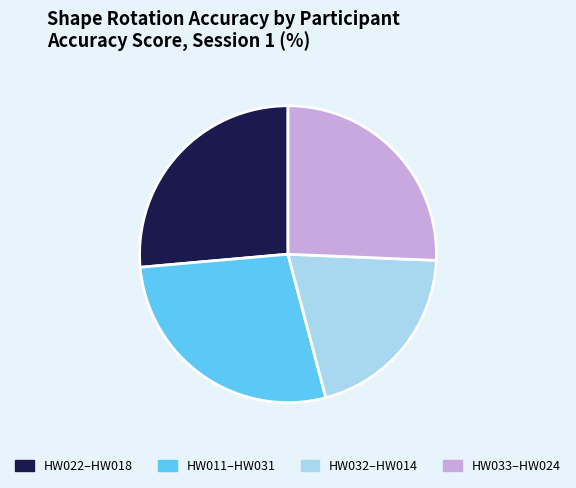

What is the ratio of the value at HW011–HW031 to the value at HW032–HW014?

1.4